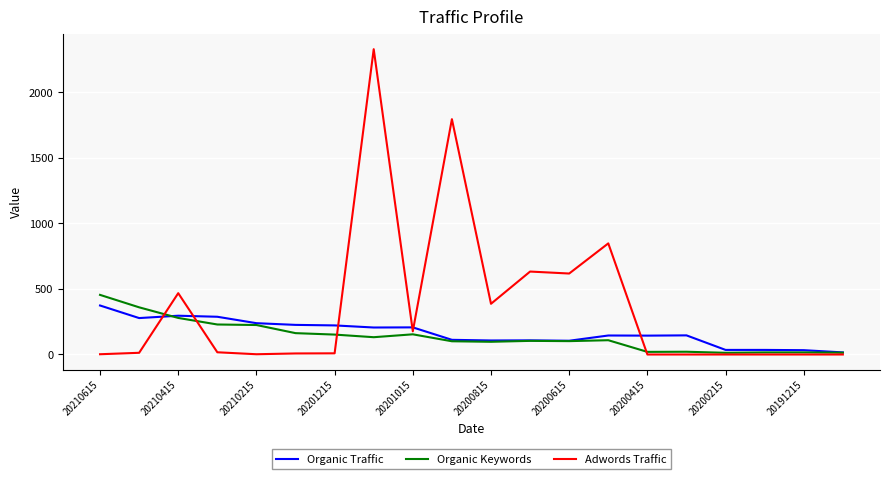

Which series has the largest total across all categories?

Adwords Traffic